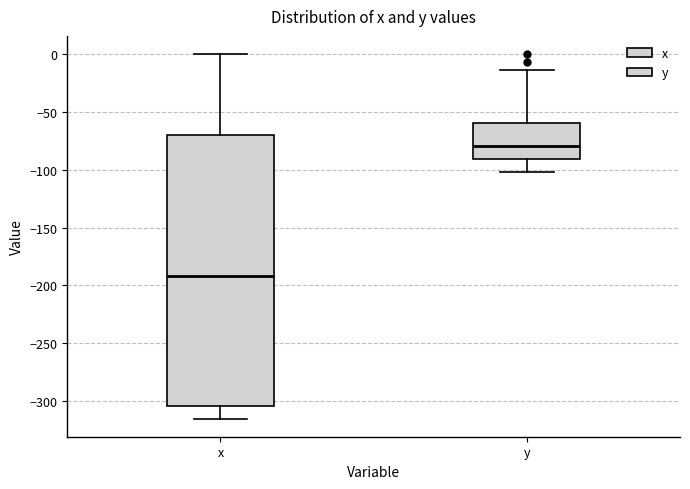

Reading left to right, read every box against the y-axis: the position of its median line, the range the box covers, and the ends of its whiskers. The values are not printed on the chart, so give them approximately, as read against the axis.

x: median -190, box -305 to -70, whiskers -315 to 0
y: median -80, box -90 to -60, whiskers -100 to -15